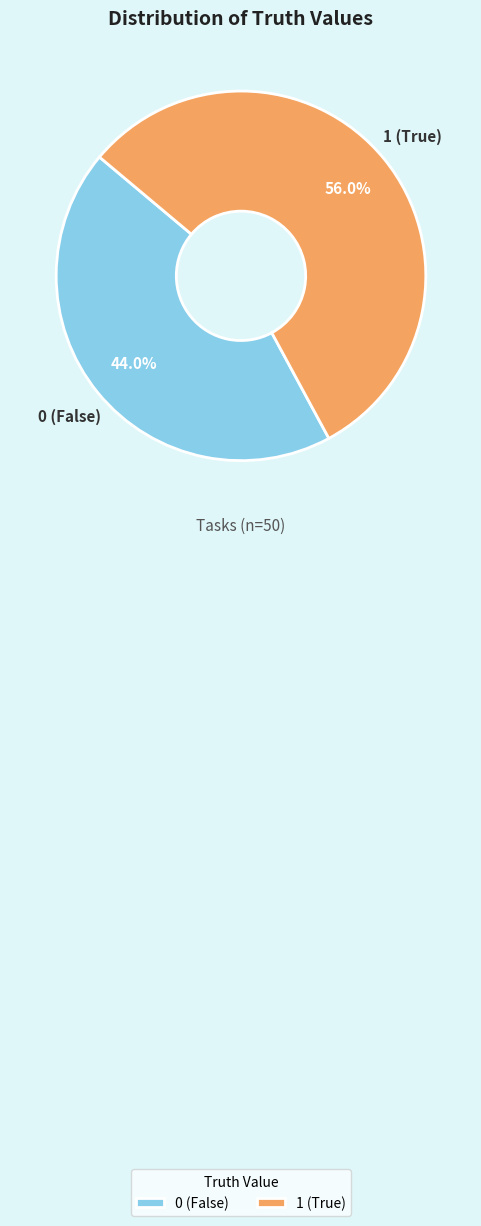

Which category has the biggest portion of the pie?

1 (True)